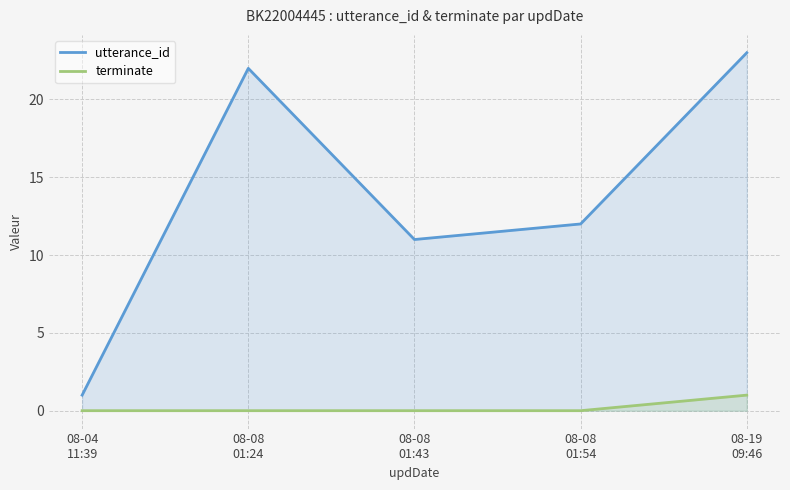

Does the chart have visible grid lines?

Yes